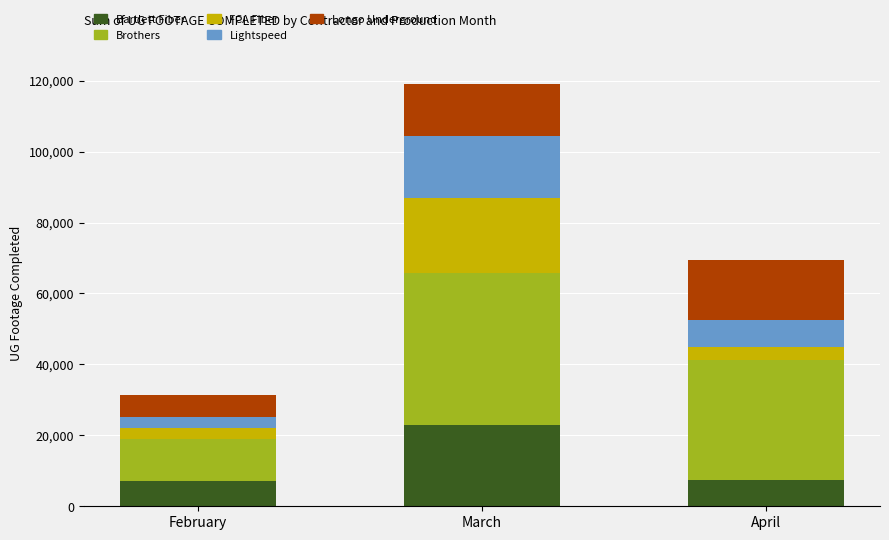

What is the average value of the Bartlett Fiber series?

12488